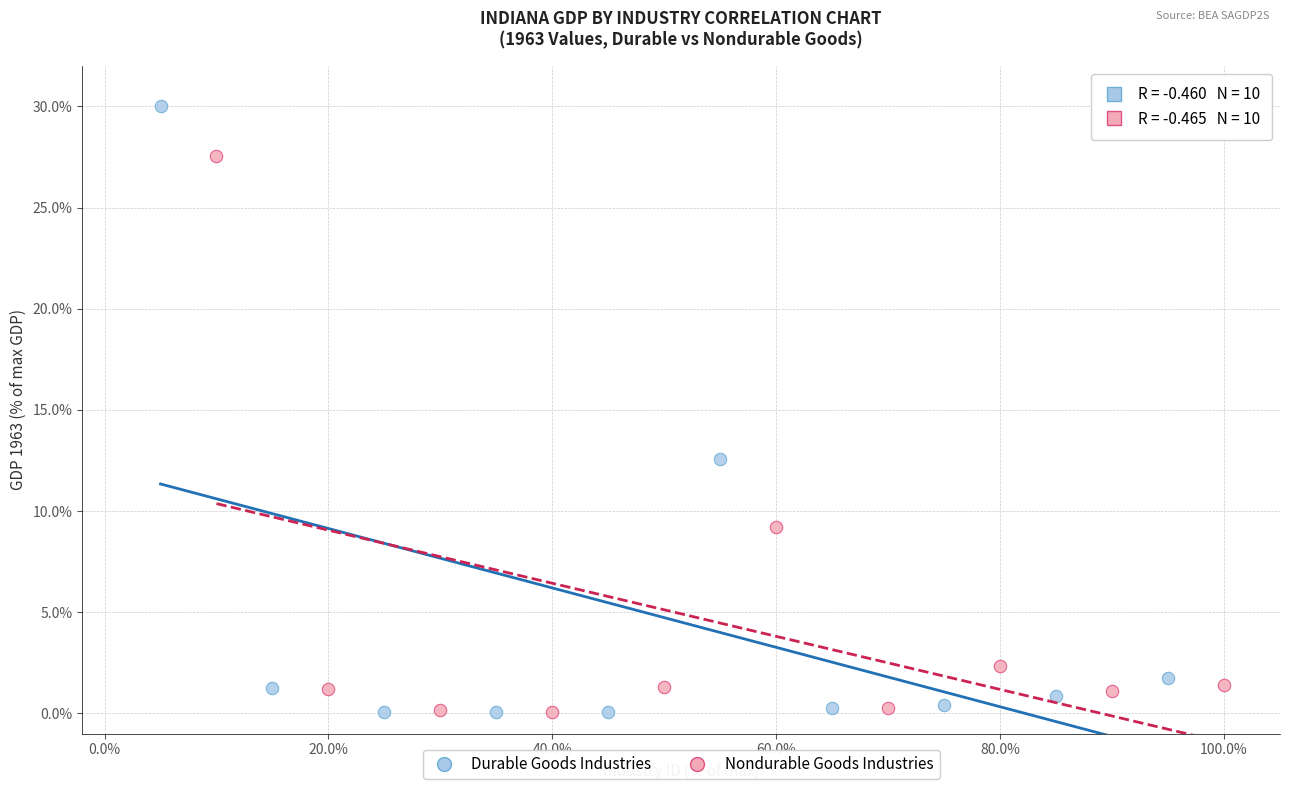

Which series has the largest Y range (max minus min)?

Durable Goods Industries